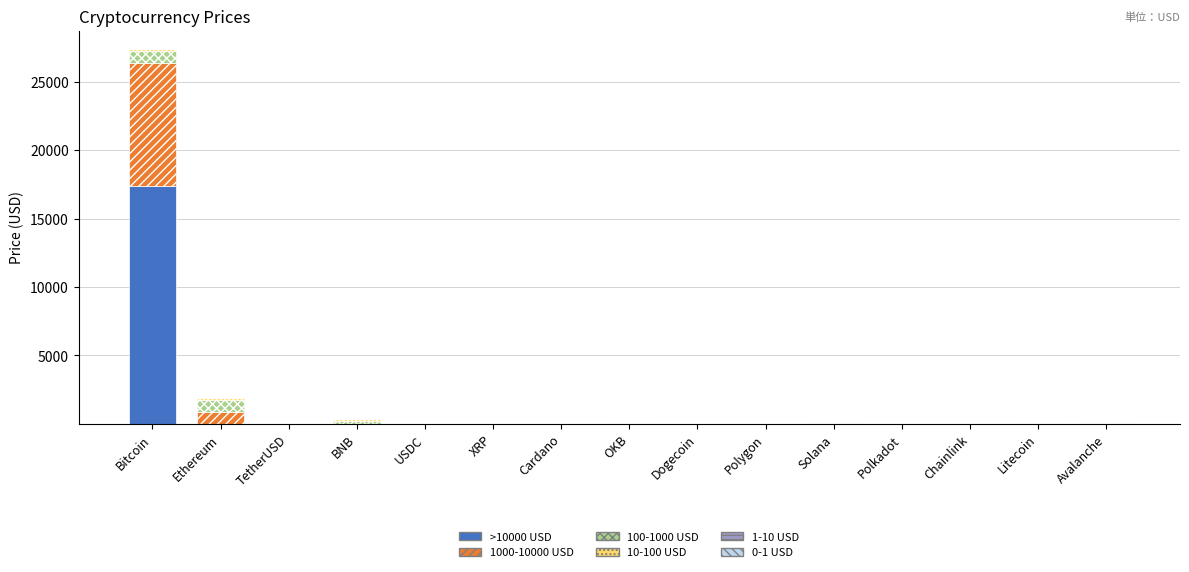

At which category is the sum across all series the highest?

Bitcoin